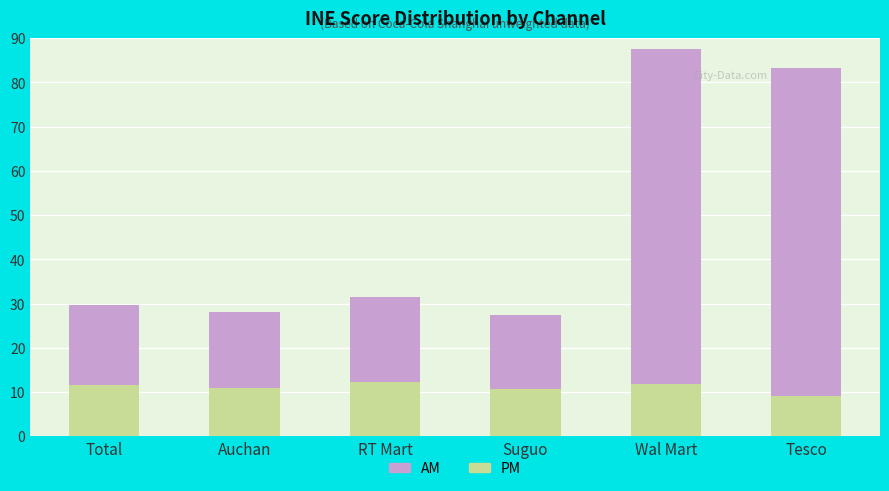

The PM series shows 5.0 at Auchan. True or false?

False